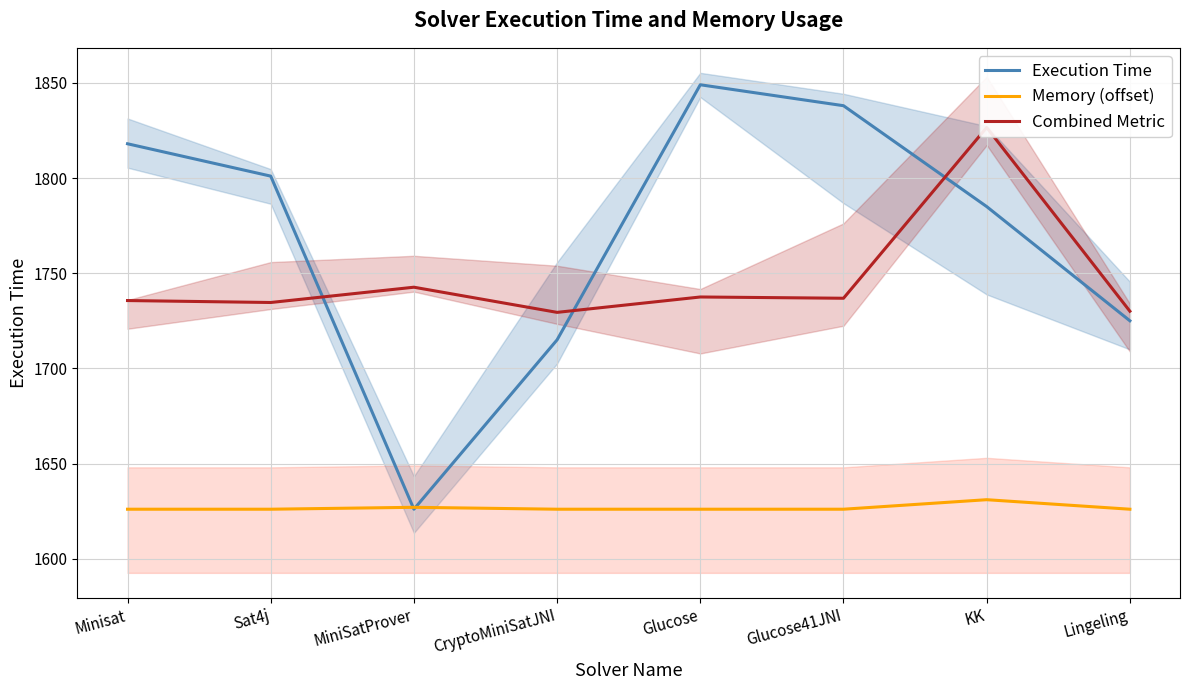

What is the sum of the Memory (offset) values at Minisat and Sat4j?

3252